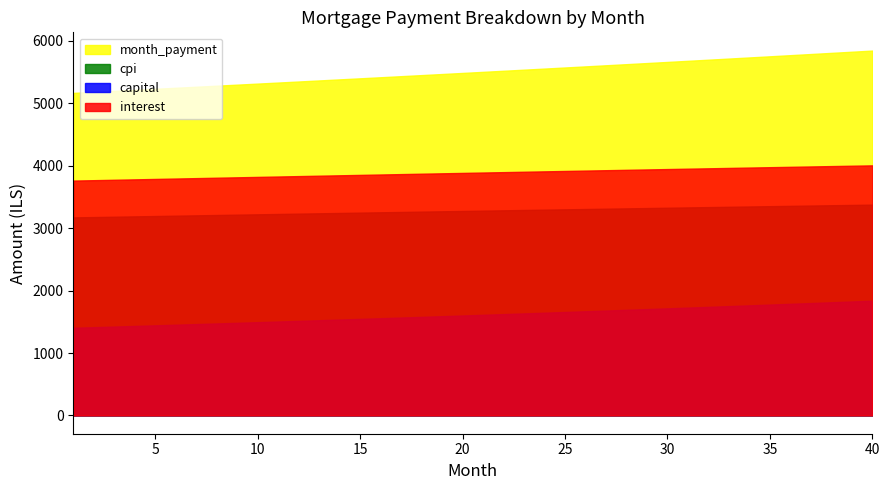

True or false: capital has a value of 1453.7 at 6.

True